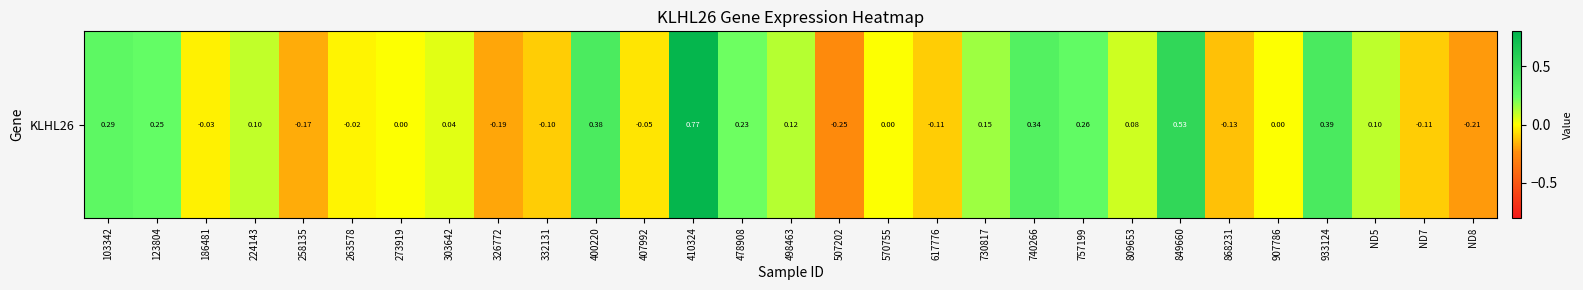

Rank the categories by value from lowest to highest.

507202, ND8, 326772, 258135, 868231, 617776, ND7, 332131, 407992, 186481, 263578, 273919, 570755, 907786, 303642, 809653, 224143, ND5, 498463, 730817, 478908, 123804, 757199, 103342, 740266, 400220, 933124, 849660, 410324